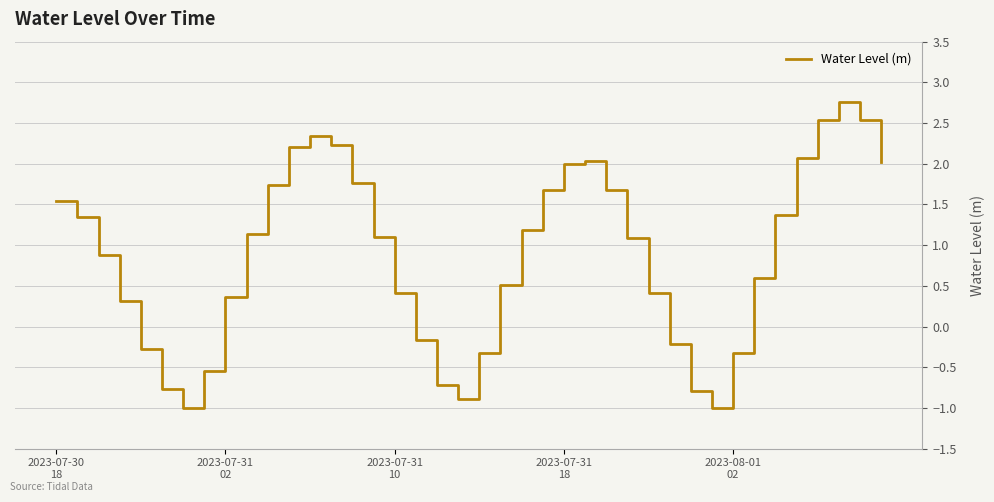

What is the minimum value shown in the chart?

-1.0